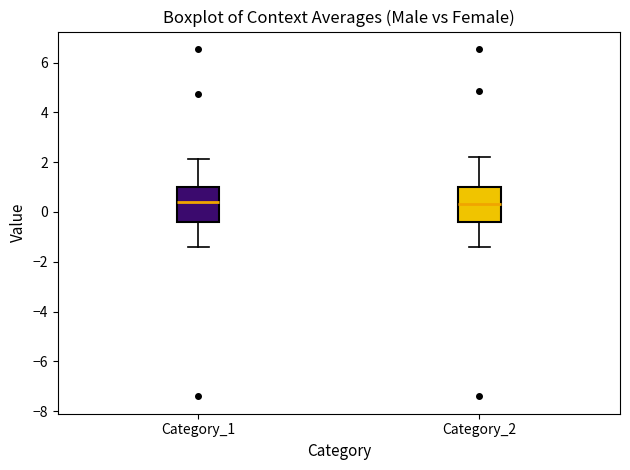

Reading left to right, read every box against the y-axis: the position of its median line, the range the box covers, and the ends of its whiskers. The values are not printed on the chart, so give them approximately, as read against the axis.

Category_1: median 0.4, box -0.4 to 1.0, whiskers -1.4 to 2.2
Category_2: median 0.4, box -0.4 to 1.0, whiskers -1.4 to 2.2